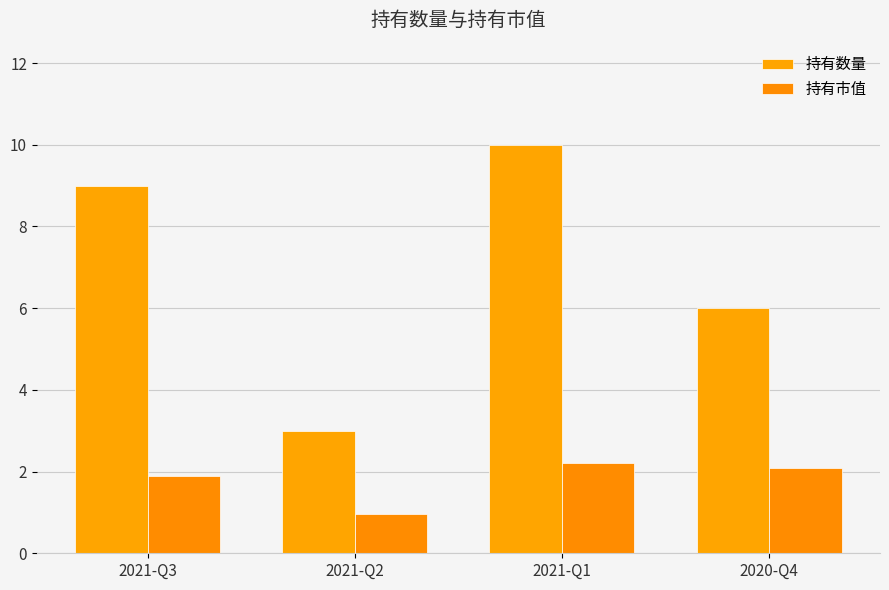

Reading right to left, what are all the values shown in this chart?

持有数量: 2020-Q4=6.0	2021-Q1=10.0	2021-Q2=3.0	2021-Q3=9.0
持有市值: 2020-Q4=2.1	2021-Q1=2.2	2021-Q2=1.0	2021-Q3=1.9